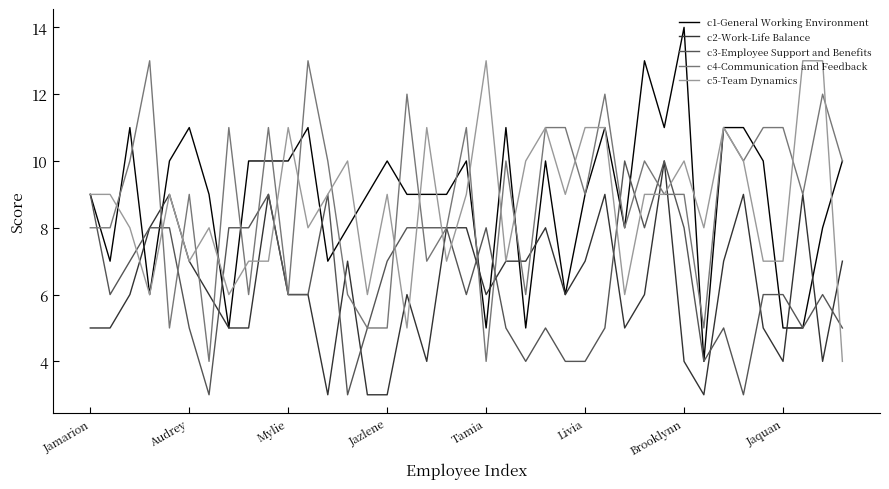

Which series has the largest range (max minus min)?

c1-General Working Environment